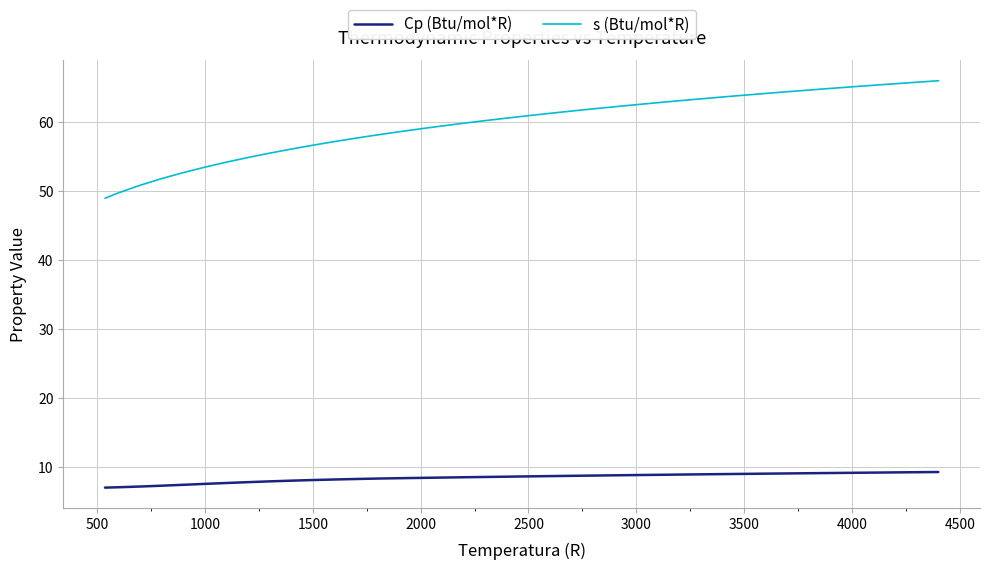

List the series in order of their overall mean, lowest first.

Cp (Btu/mol*R), s (Btu/mol*R)